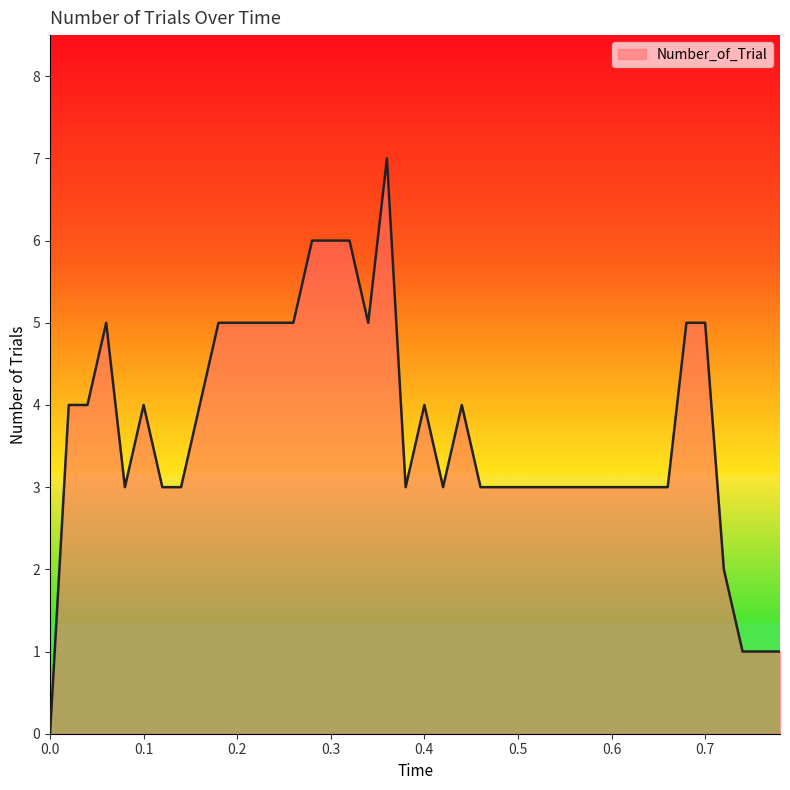

How many points are higher than both their immediate neighbors (excluding endpoints)?

5